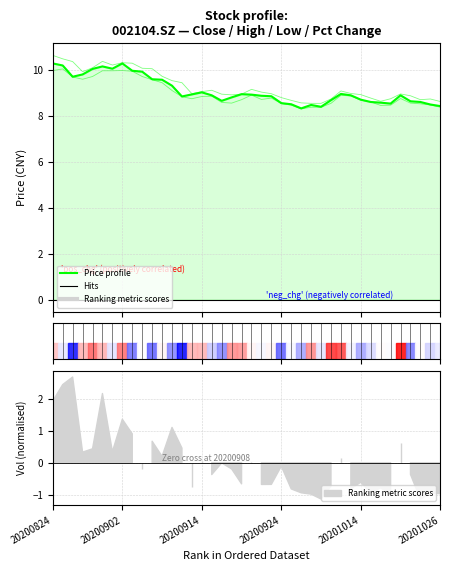

In Low, how many points are higher than both neighbors (excluding endpoints)?

7